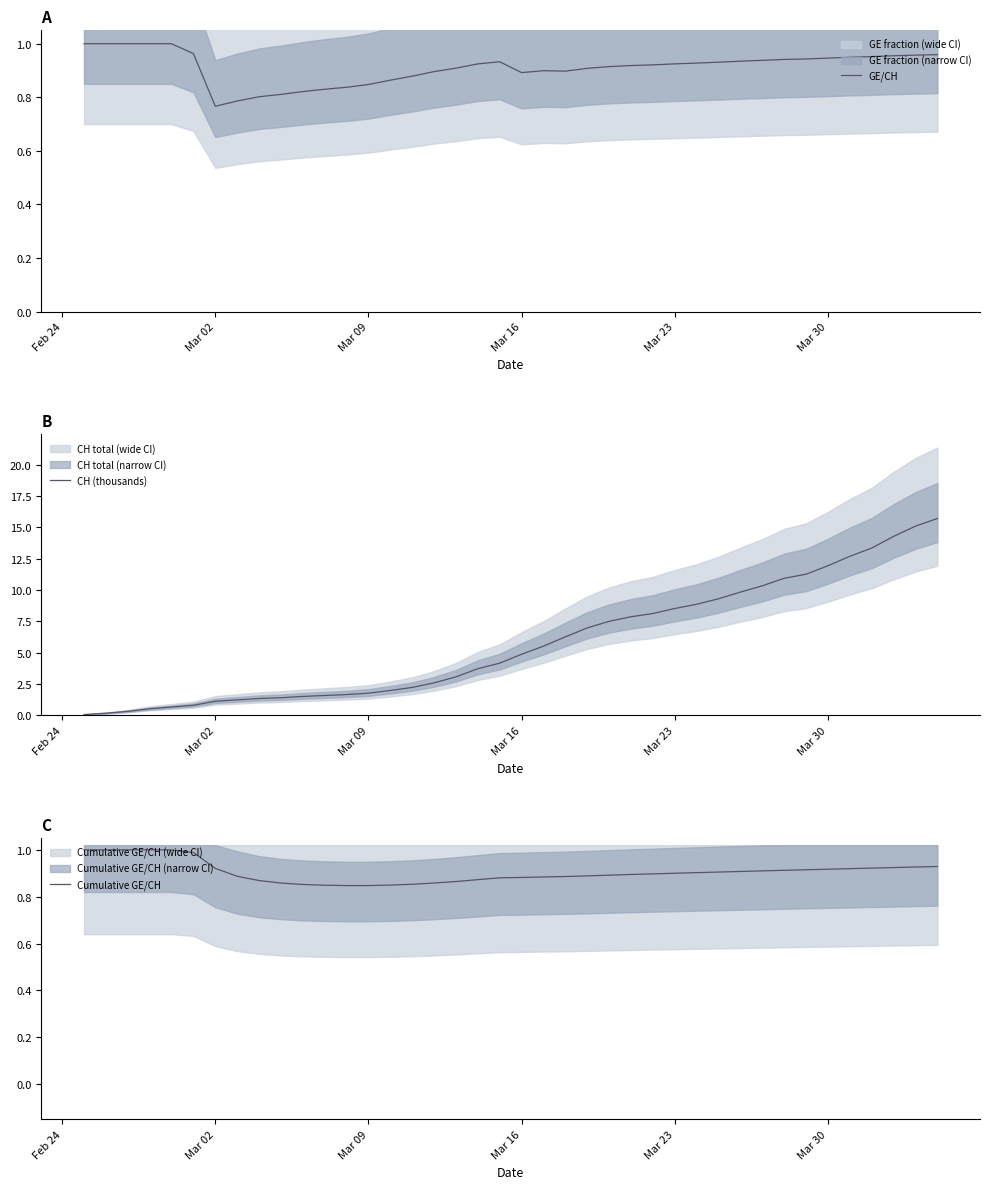

What is the highest value of the CH (thousands) series?

15.7